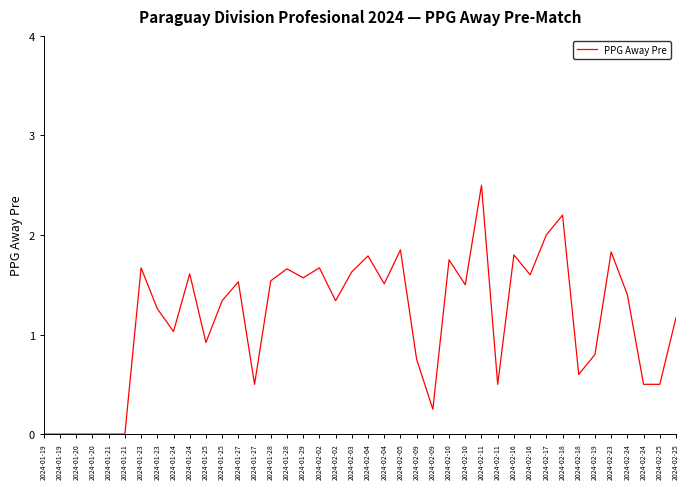

What is the change in value from 2024-01-19 to 2024-02-19?

+0.8